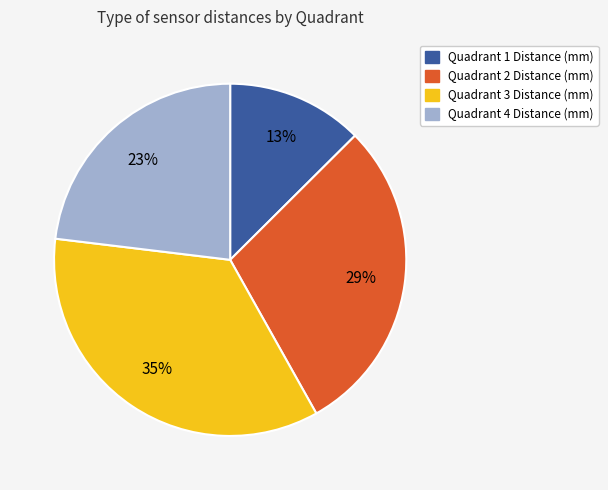

How many slices are in this pie chart?

4